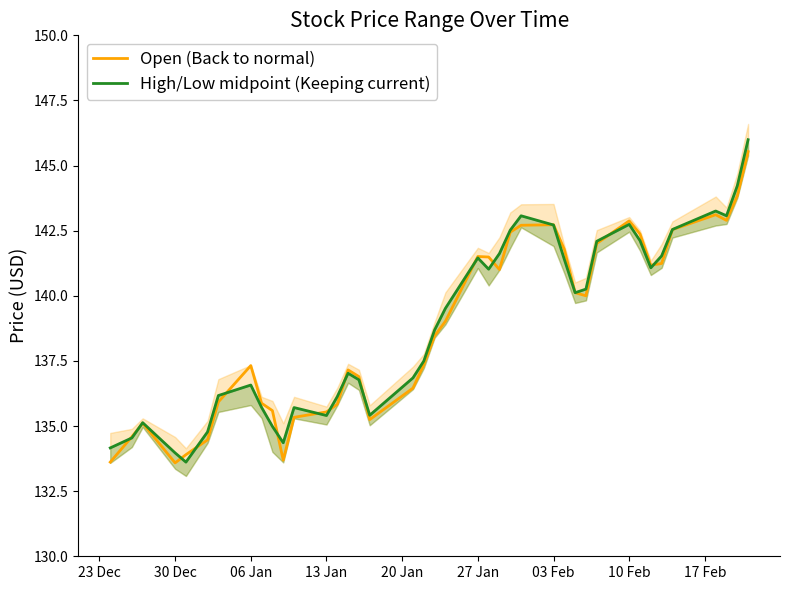

The value of Open (Back to normal) at 06 Jan is 87.0. True or false?

False